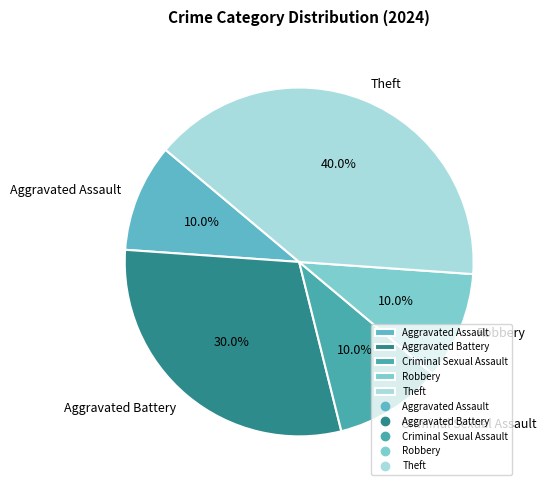

Which slice is the largest?

Theft